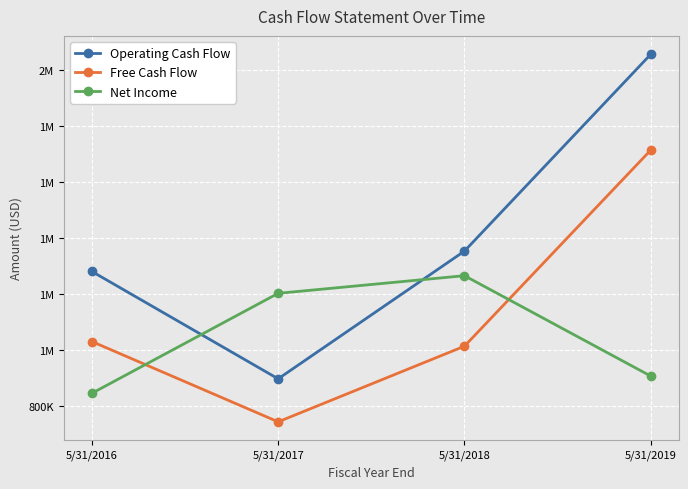

Does the chart have visible grid lines?

Yes